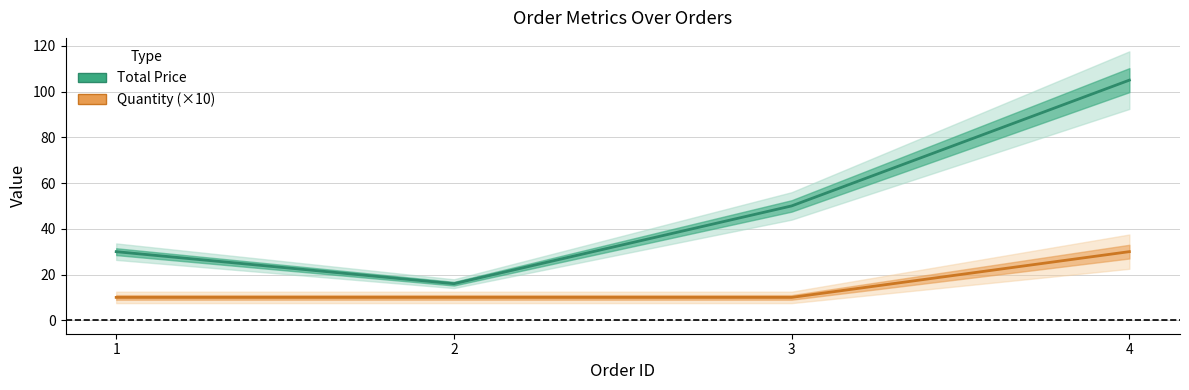

Which series has the widest spread of values?

Total Price